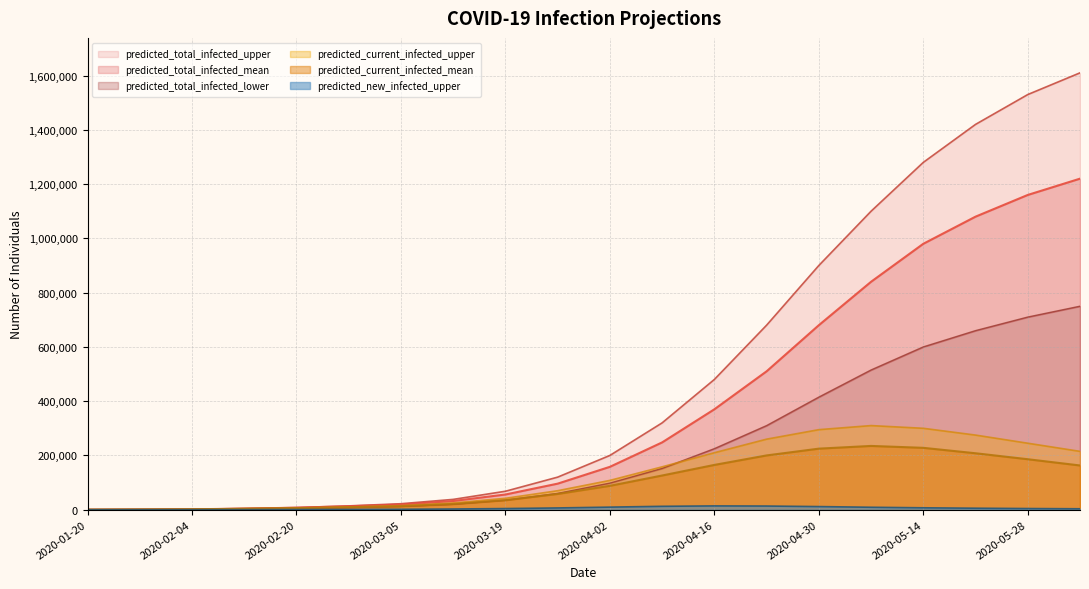

Which has a higher value, 2020-03-12 or 2020-04-30?

2020-04-30